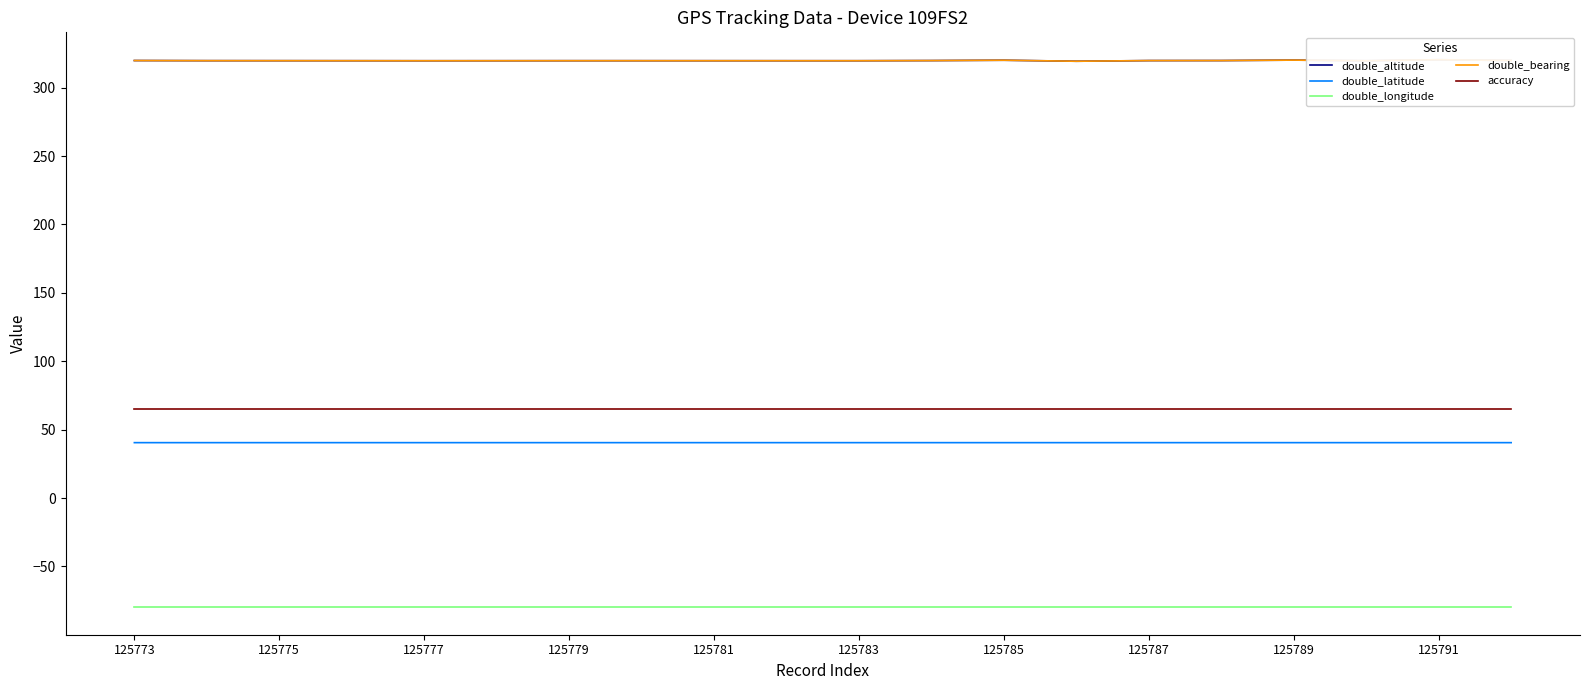

True or false: double_latitude and accuracy intersect in this chart.

False